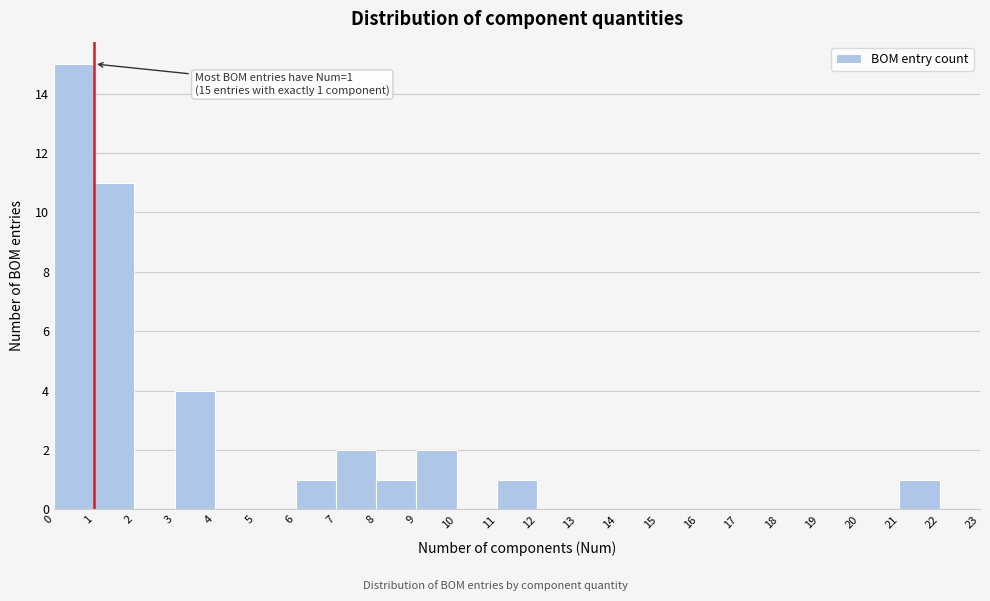

Reading left to right, list all the values displayed in this chart.

0=15	1=11	2=0	3=4	4=0	5=0	6=1	7=2	8=1	9=2	10=0	11=1	12=0	13=0	14=0	15=0	16=0	17=0	18=0	19=0	20=0	21=1	22=0